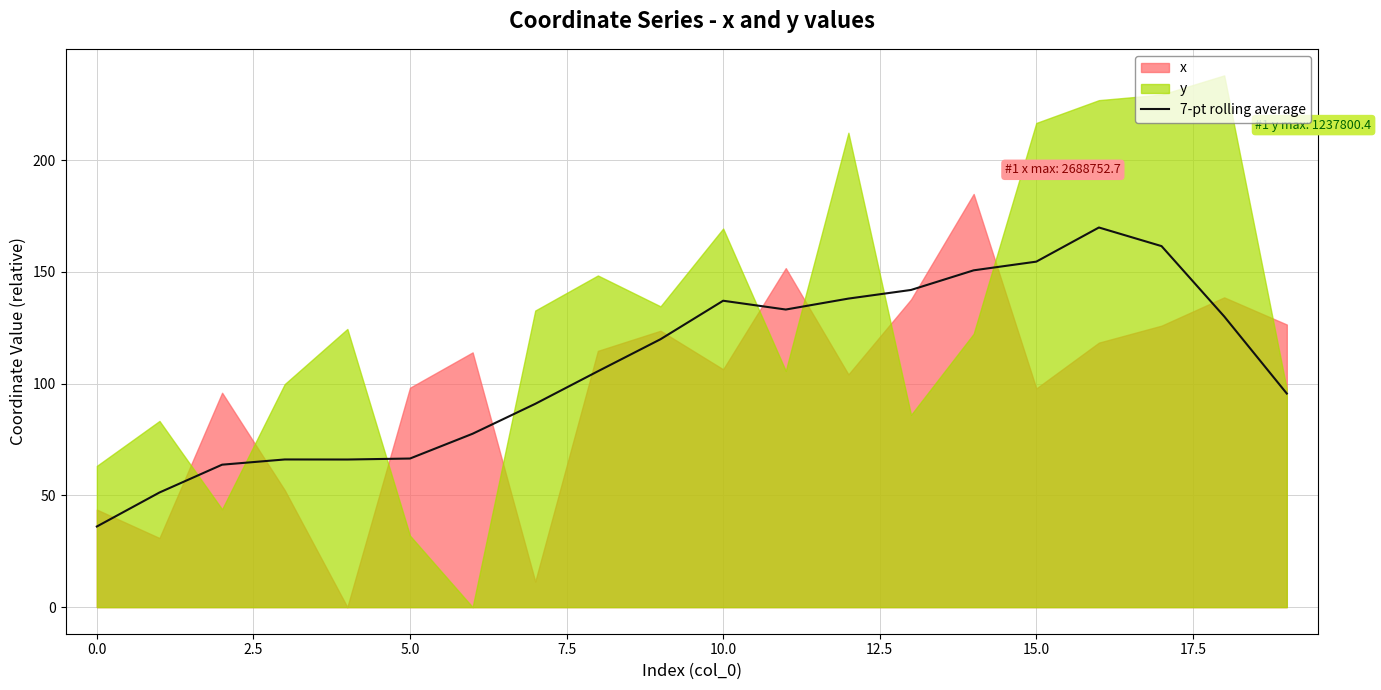

What is the label of the 3rd point from the right?

17